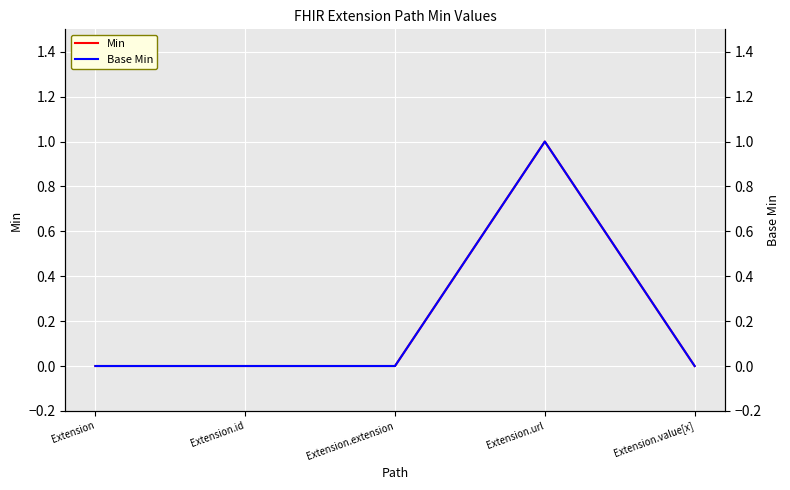

In Min, how many points are higher than both neighbors (excluding endpoints)?

1